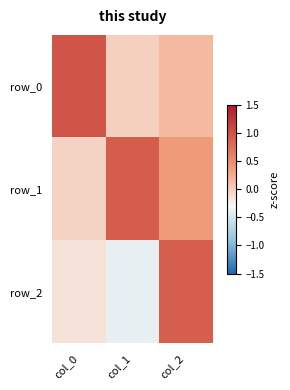

List the series in order of their overall mean, highest first.

row_1, row_0, row_2